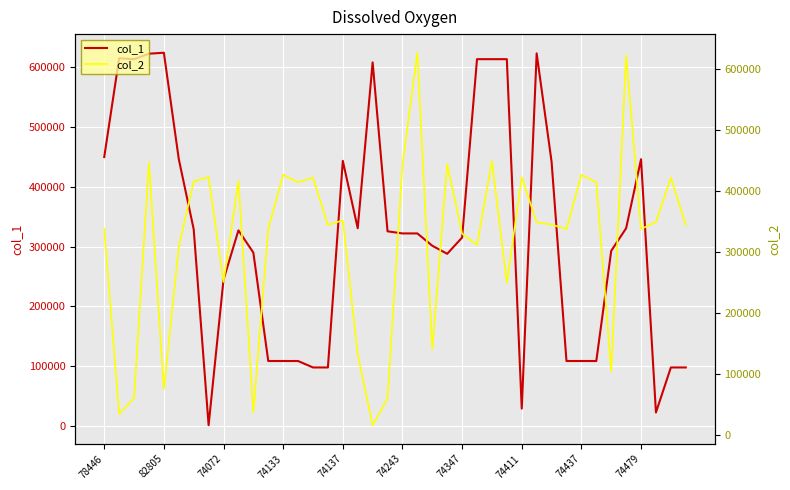

What is the label of the 17th point from the right?

23